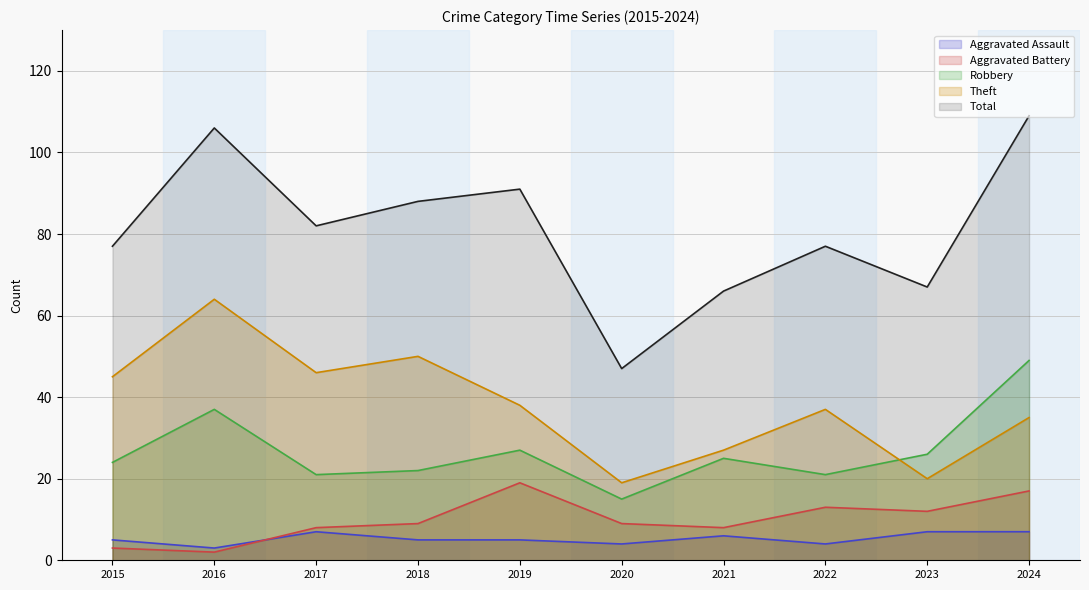

What is the greatest value displayed?

109